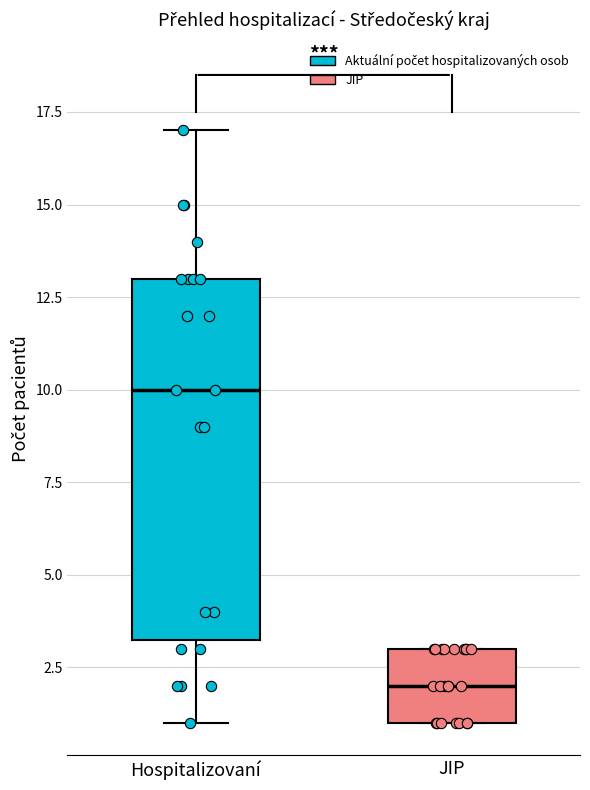

Which box has the highest median line?

Hospitalizovaní